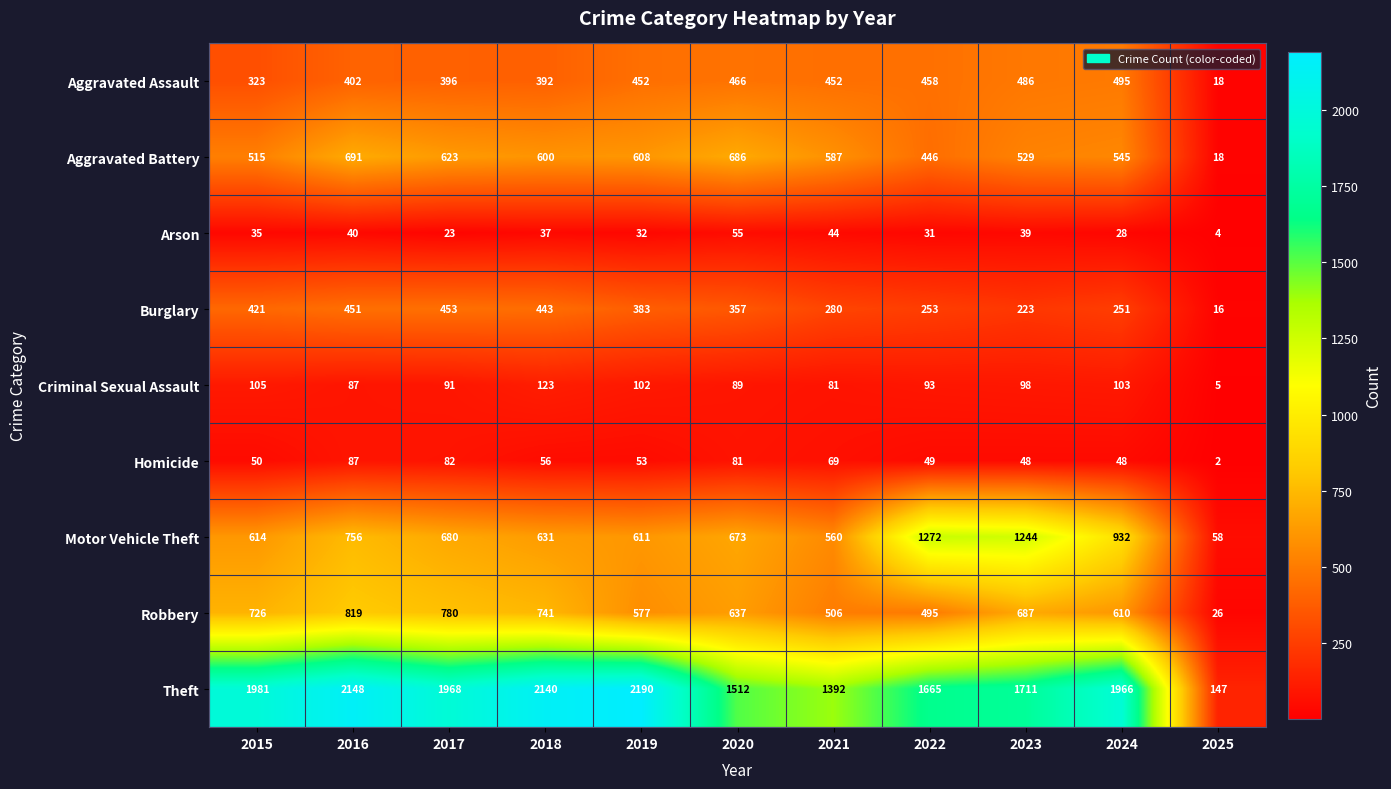

The Homicide series shows 43 at 2016. True or false?

False